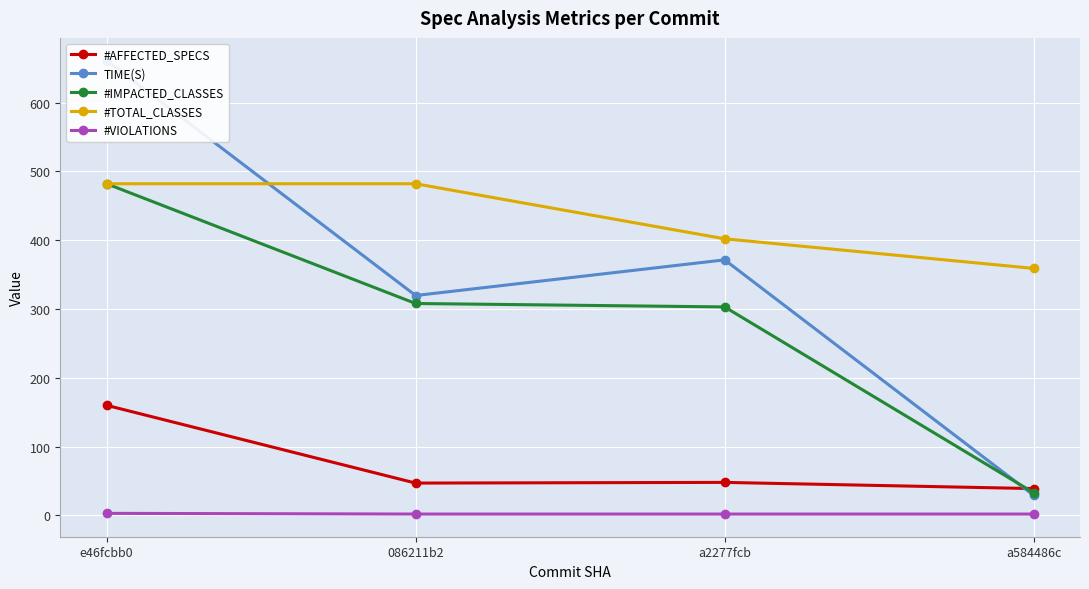

What is the sum of the #AFFECTED_SPECS values at e46fcbb0 and 086211b2?

207